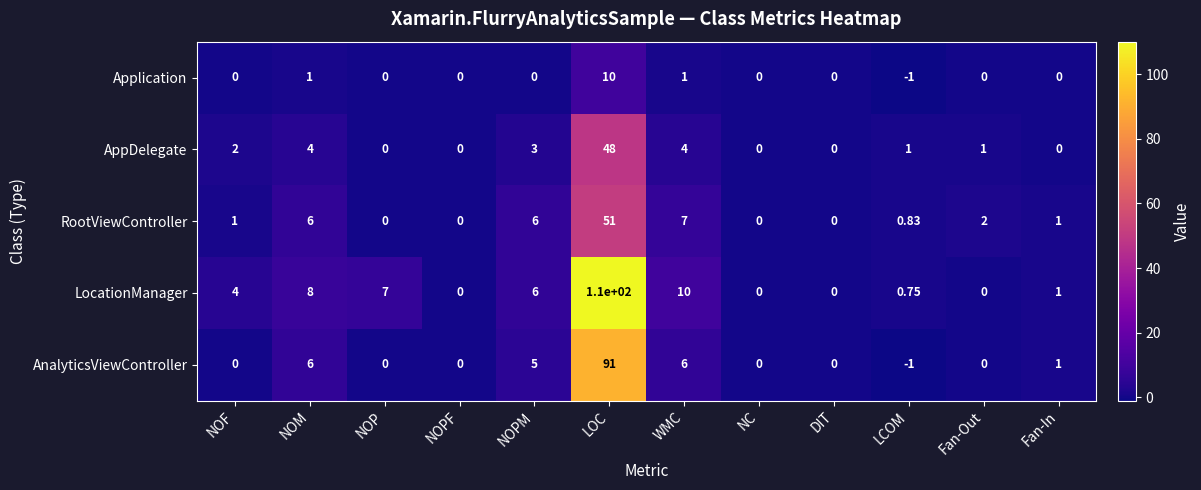

Rank the series by their maximum value, from highest to lowest.

LocationManager, AnalyticsViewController, RootViewController, AppDelegate, Application